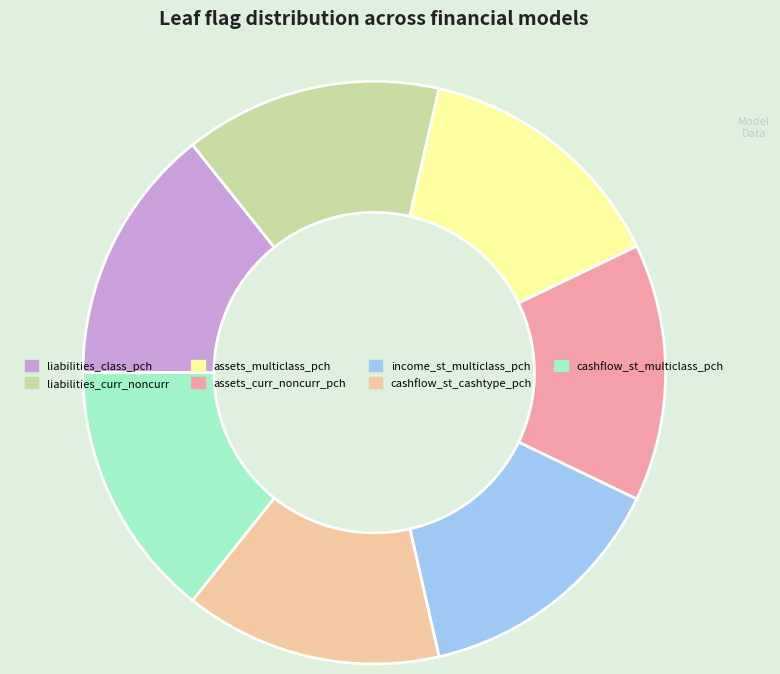

Is there any slice that represents more than half of the pie?

No